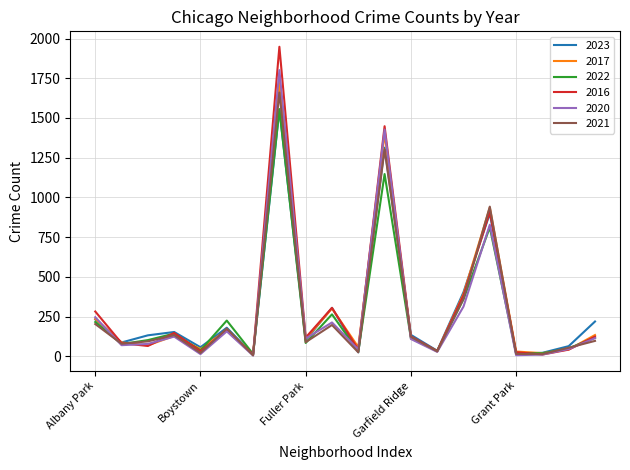

What is the greatest value displayed?

1948